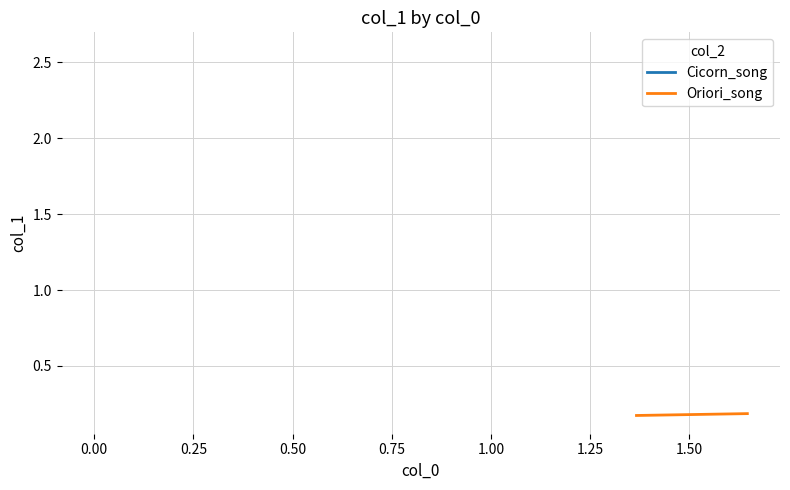

True or false: the data shows 0.1 at 0.00.

False